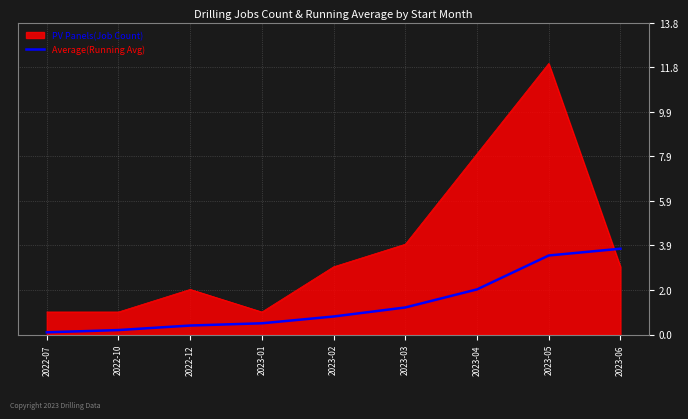

Rank the series by their average value, from lowest to highest.

Average(Running Avg), PV Panels(Job Count)